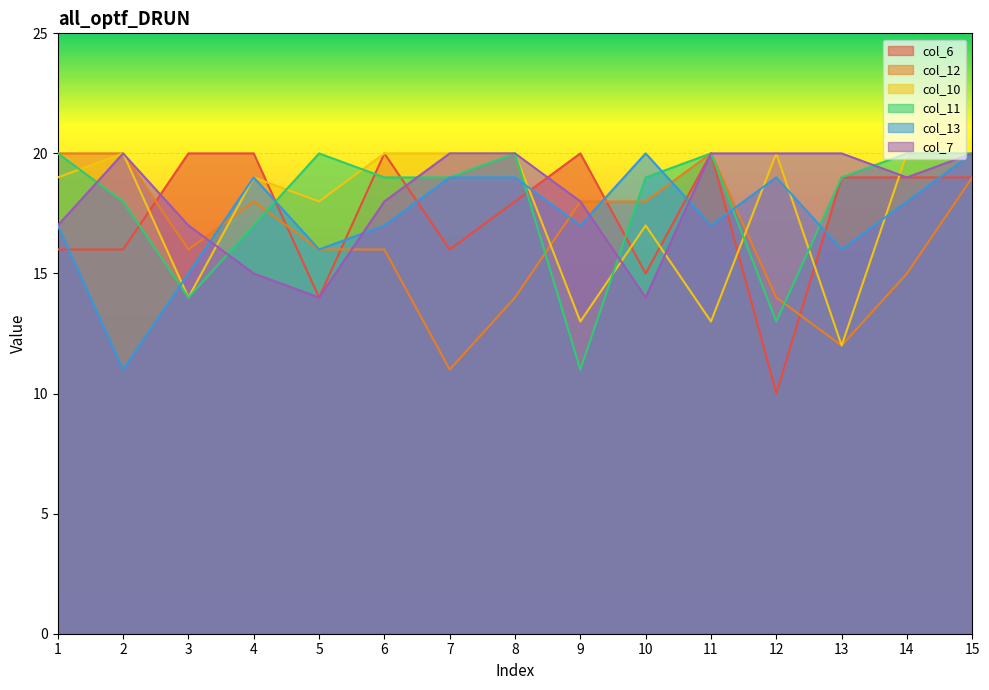

Where is col_11 nearest to the value 15?

3